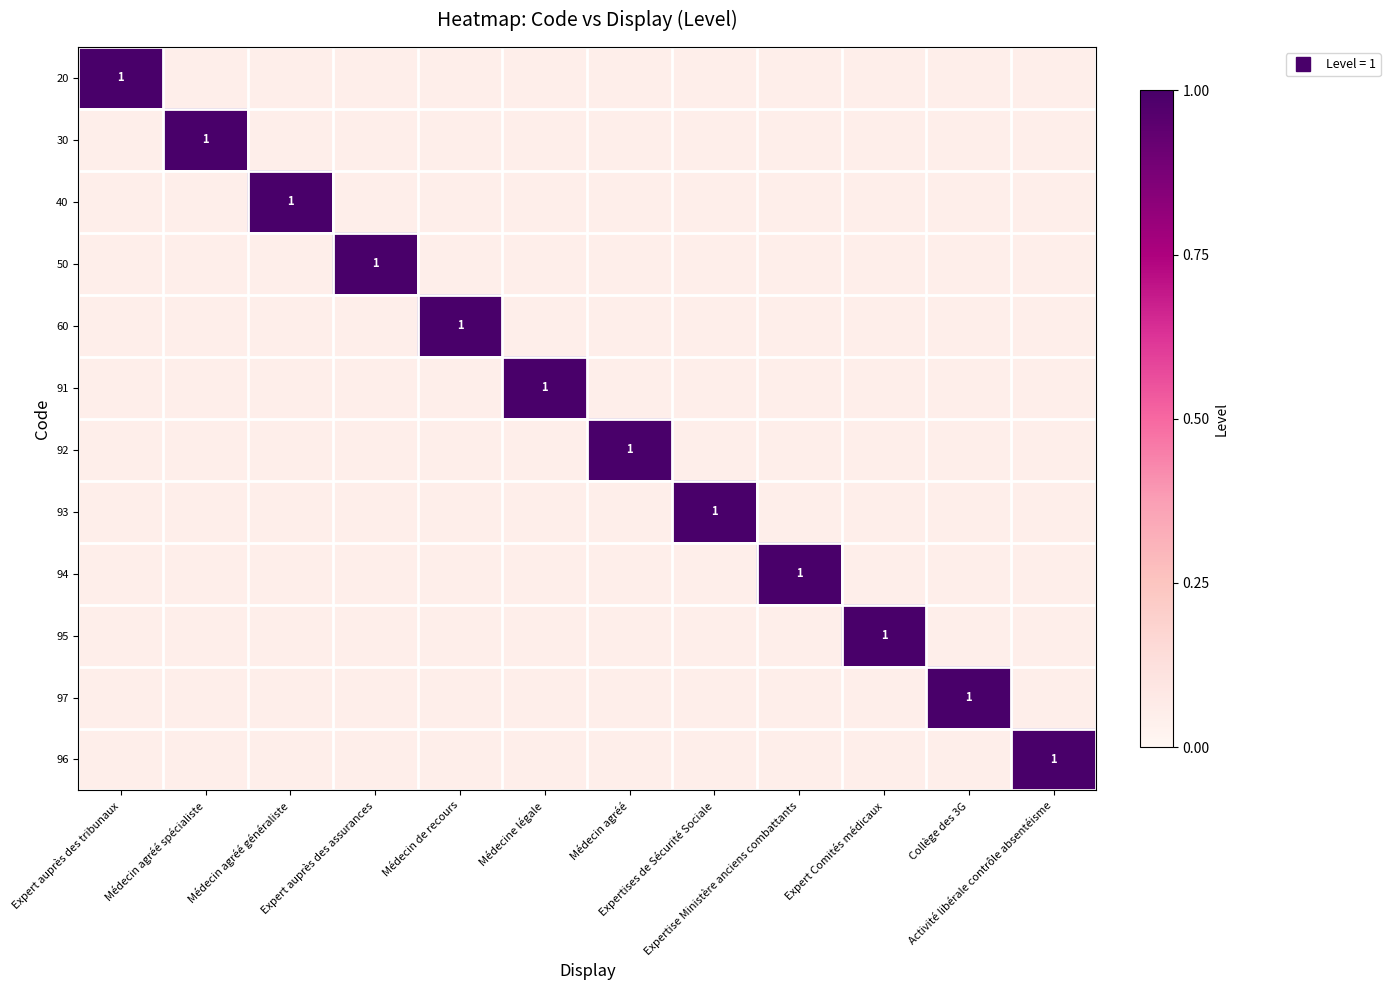

At which category is the sum across all series the highest?

Expert auprès des tribunaux